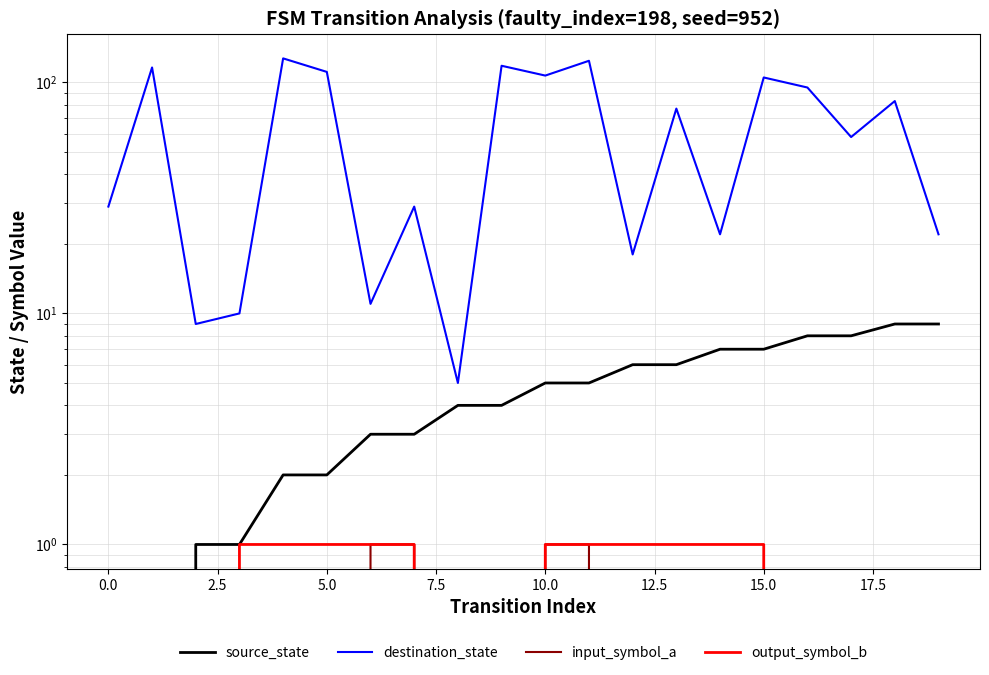

How many positive values does the input_symbol_a series have?

4